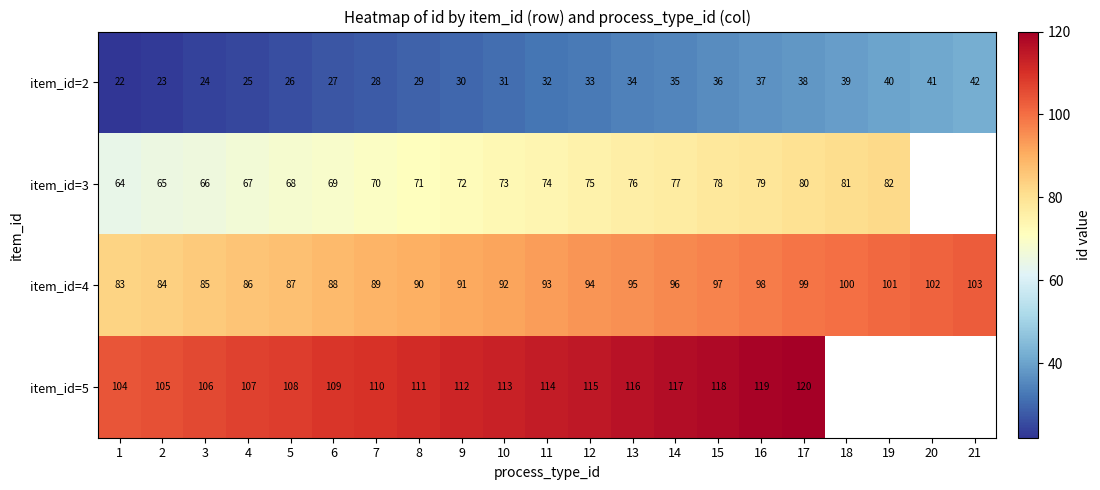

At 13, list the series in order from smallest to largest.

item_id=2, item_id=3, item_id=4, item_id=5